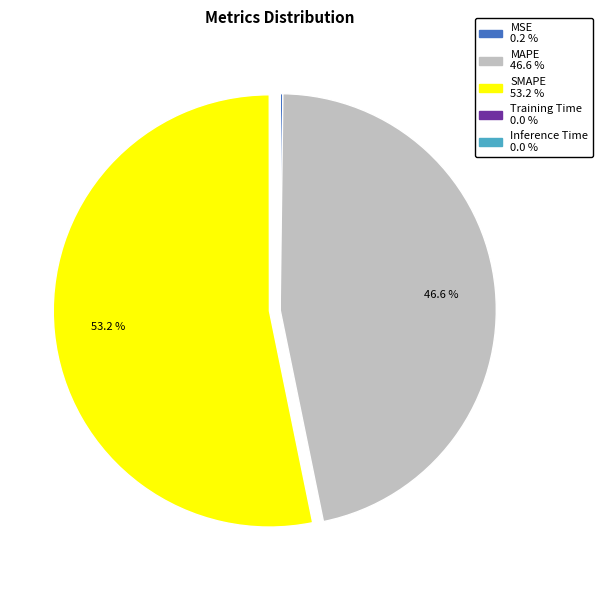

To the nearest percent, what is the difference between the largest and smallest slice percentages?

53%